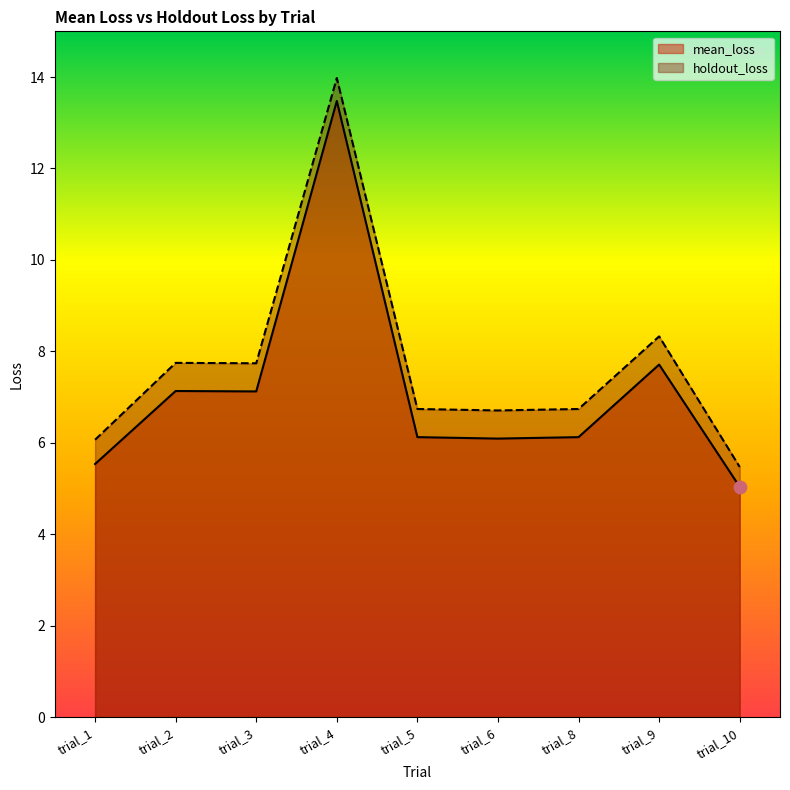

Which series contains the lowest Y value?

mean_loss